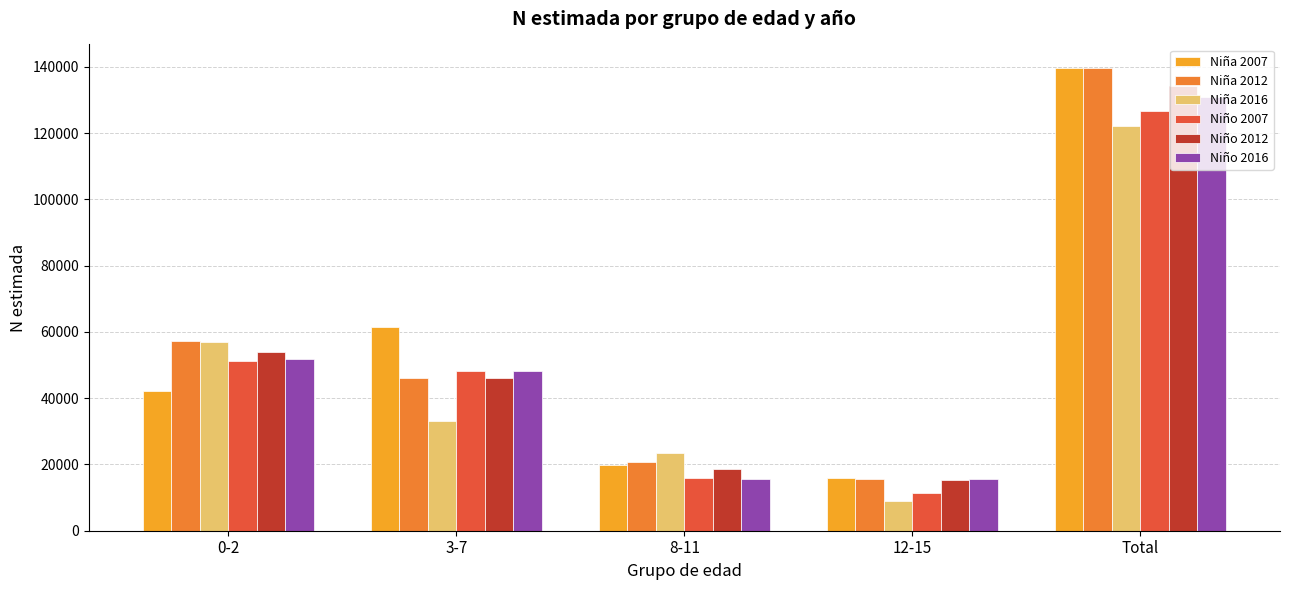

Which series changed the most between 0-2 and Total?

Niña 2007